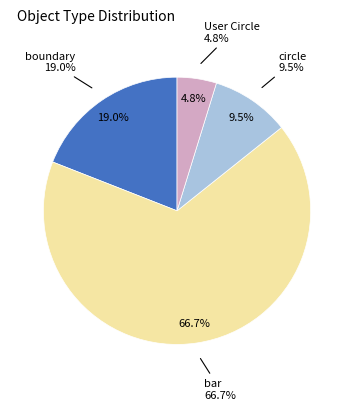

How many segments does this pie chart have?

4